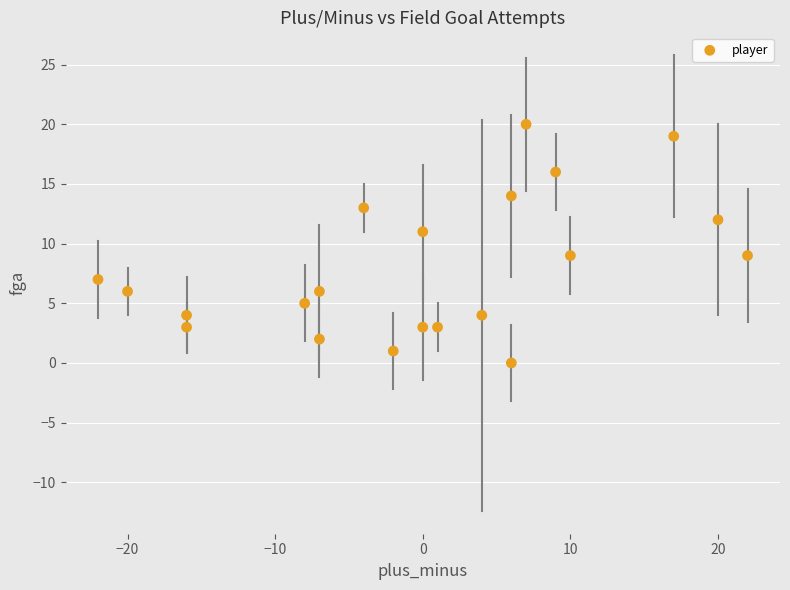

What is the range of X values (max minus min)?

44